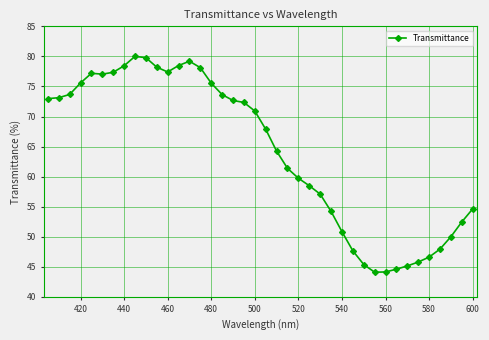

What is the difference between the maximum and minimum values?

35.9